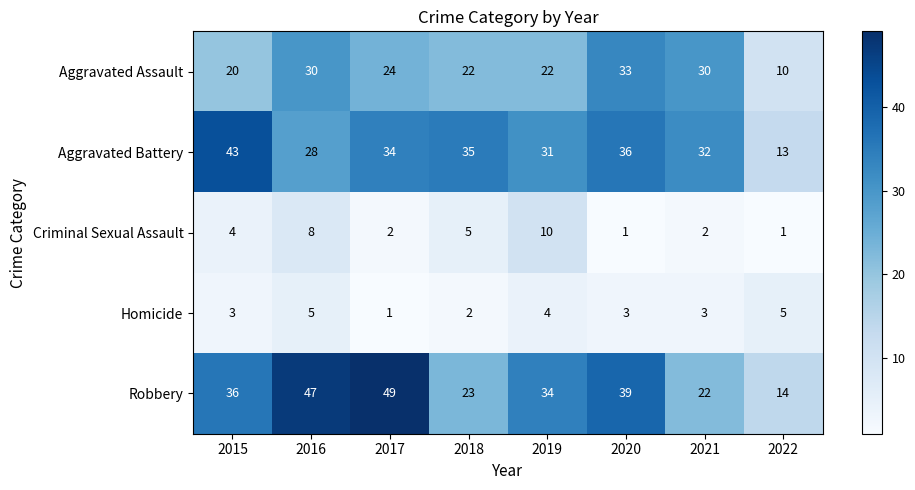

Which series has the largest total across all categories?

Robbery